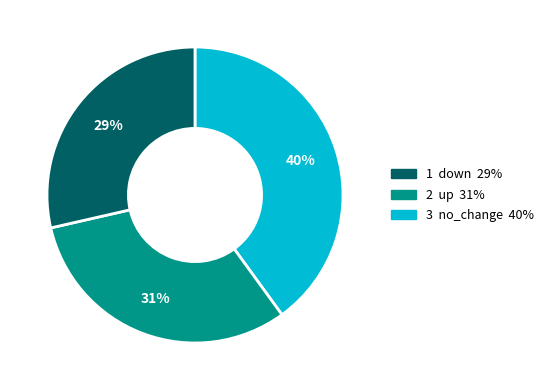

To the nearest percent, what is the average slice percentage?

33%